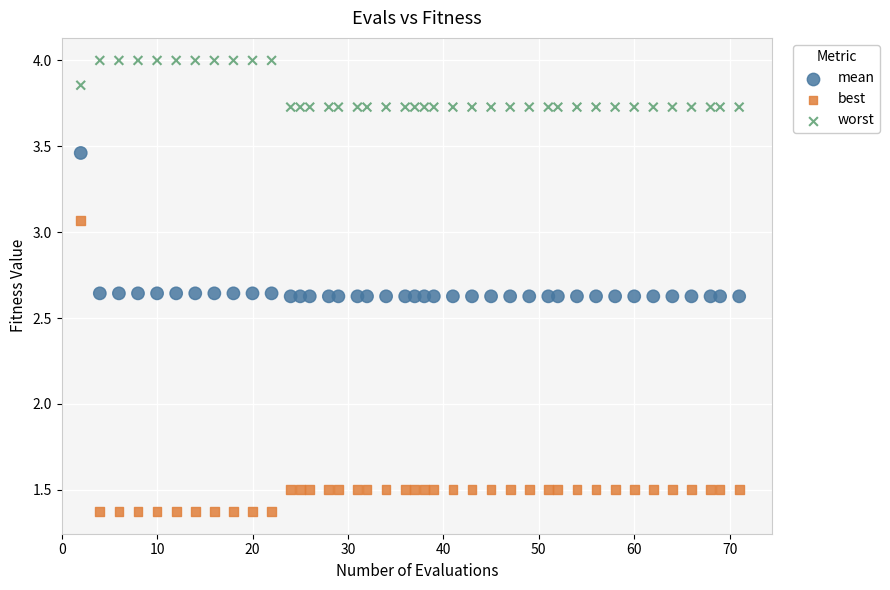

Which series reaches the maximum Y coordinate?

worst